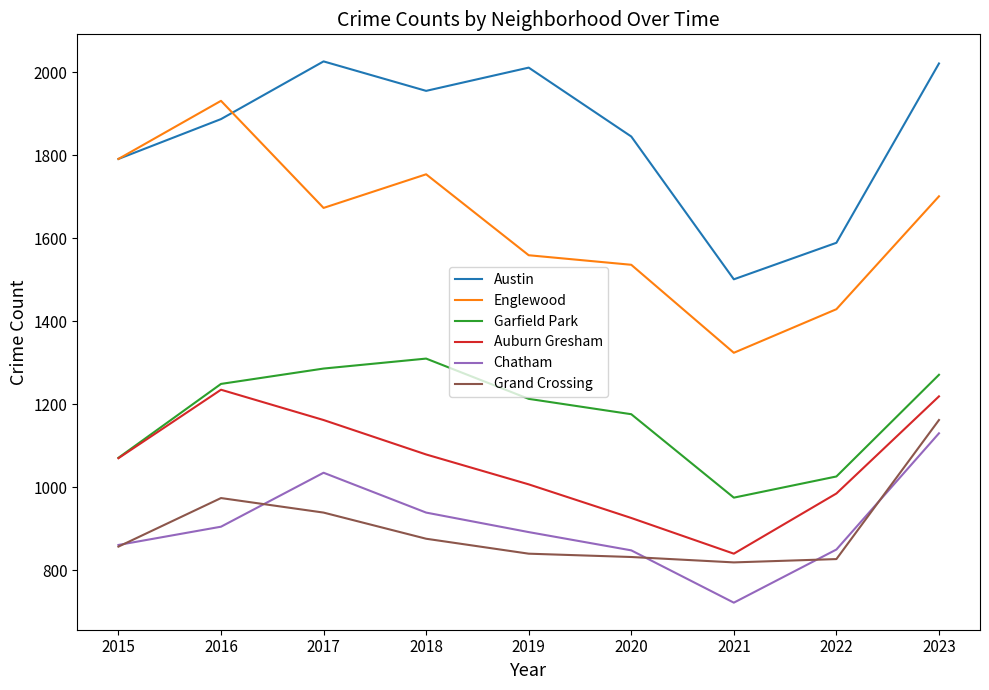

Where is Grand Crossing nearest to the value 990?

2016